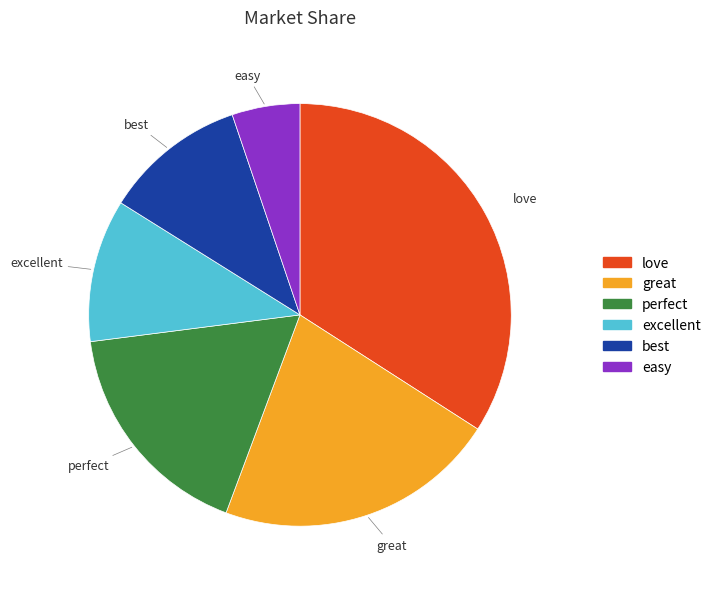

How many segments does this pie chart have?

6